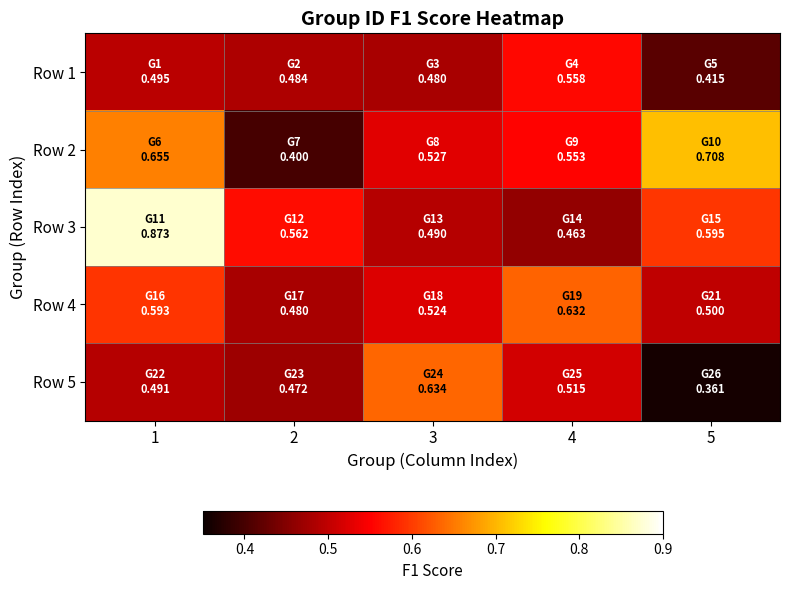

Reading left to right, transcribe all the data shown in this chart.

Row 1: 1=0.5	2=0.5	3=0.5	4=0.6	5=0.4
Row 2: 1=0.7	2=0.4	3=0.5	4=0.6	5=0.7
Row 3: 1=0.9	2=0.6	3=0.5	4=0.5	5=0.6
Row 4: 1=0.6	2=0.5	3=0.5	4=0.6	5=0.5
Row 5: 1=0.5	2=0.5	3=0.6	4=0.5	5=0.4